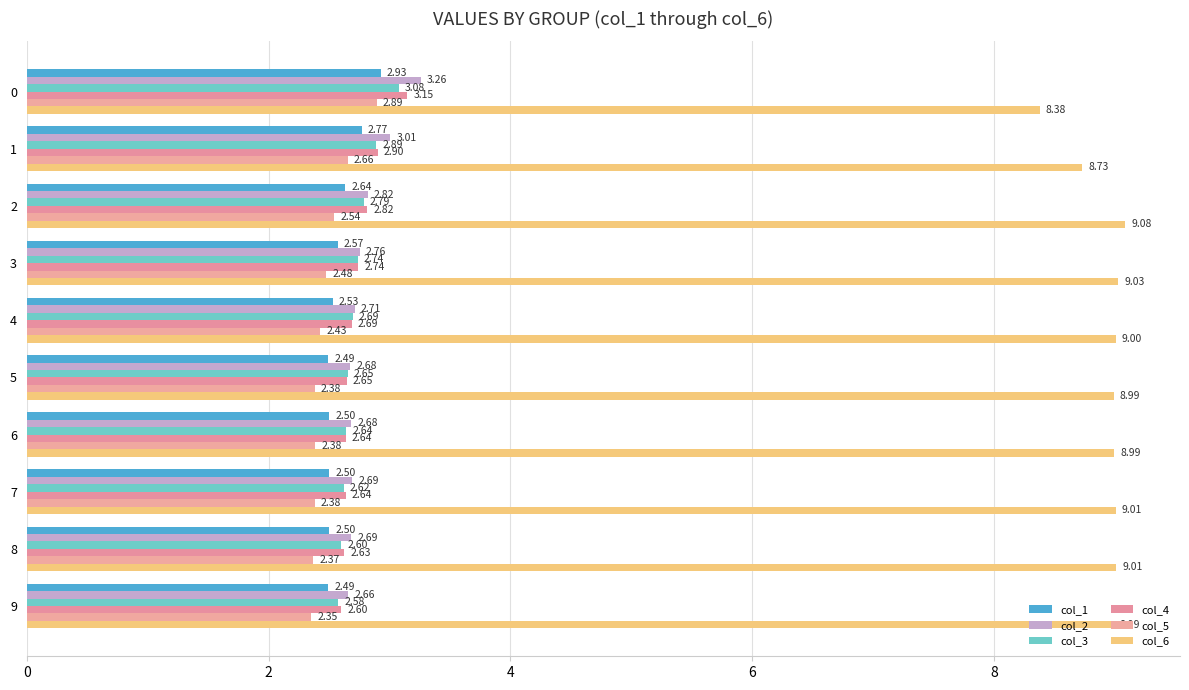

Reading left to right, transcribe all the data shown in this chart.

col_1: 2.9	2.8	2.6	2.6	2.5	2.5	2.5	2.5	2.5	2.5
col_2: 3.3	3.0	2.8	2.8	2.7	2.7	2.7	2.7	2.7	2.7
col_3: 3.1	2.9	2.8	2.7	2.7	2.7	2.6	2.6	2.6	2.6
col_4: 3.1	2.9	2.8	2.7	2.7	2.6	2.6	2.6	2.6	2.6
col_5: 2.9	2.7	2.5	2.5	2.4	2.4	2.4	2.4	2.4	2.4
col_6: 8.4	8.7	9.1	9.0	9.0	9.0	9.0	9.0	9.0	9.0